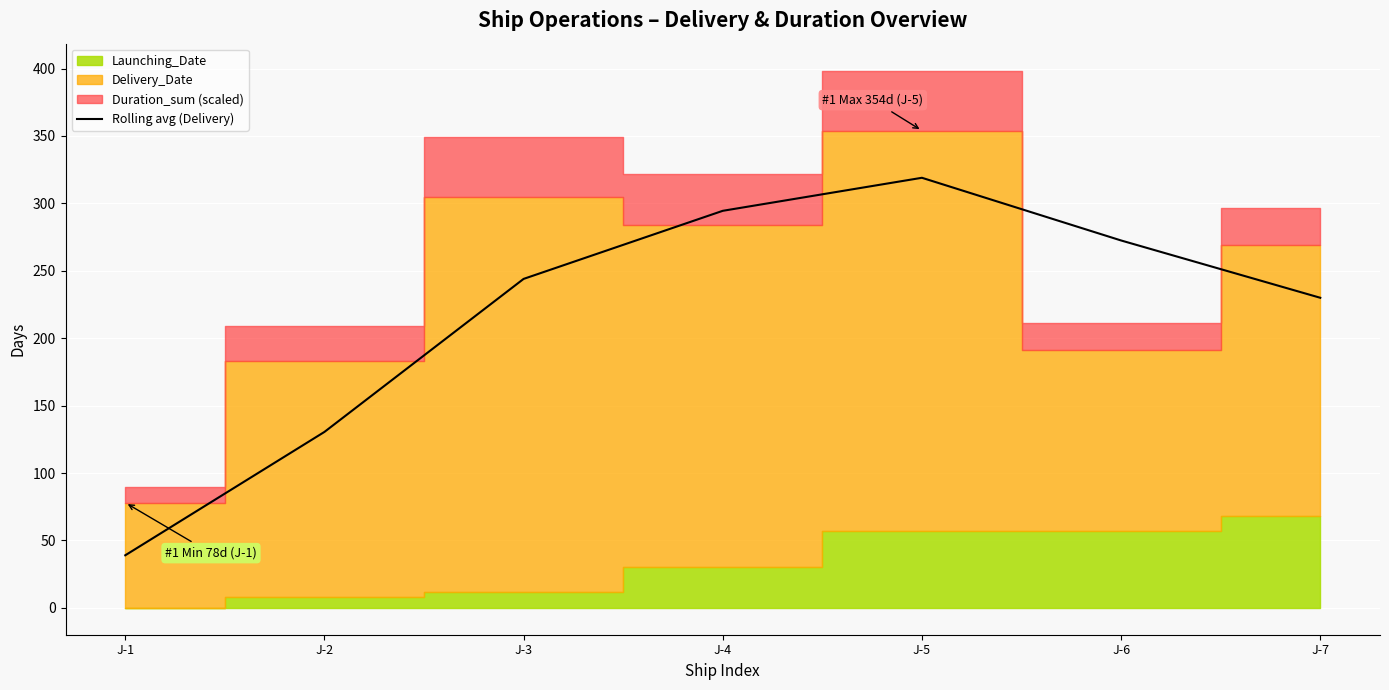

What is the sum of all values?

1529.5